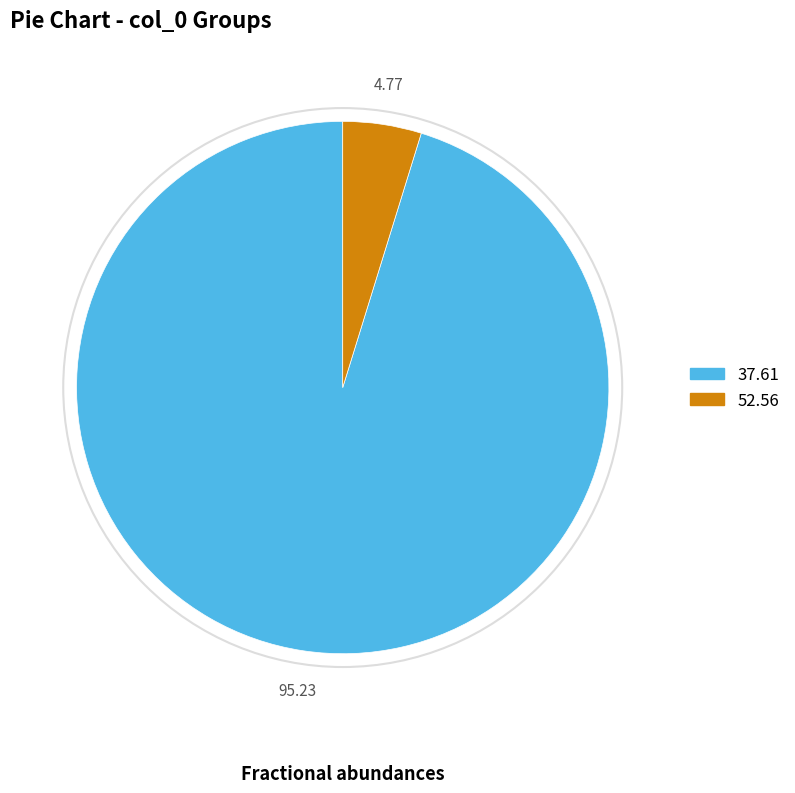

Is there a majority slice in this chart?

Yes